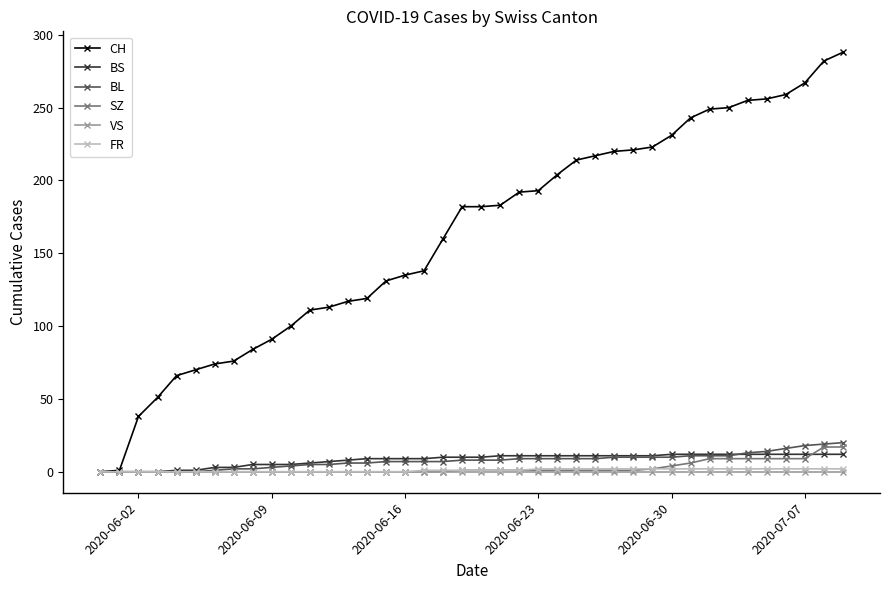

Which series has the largest range (max minus min)?

CH